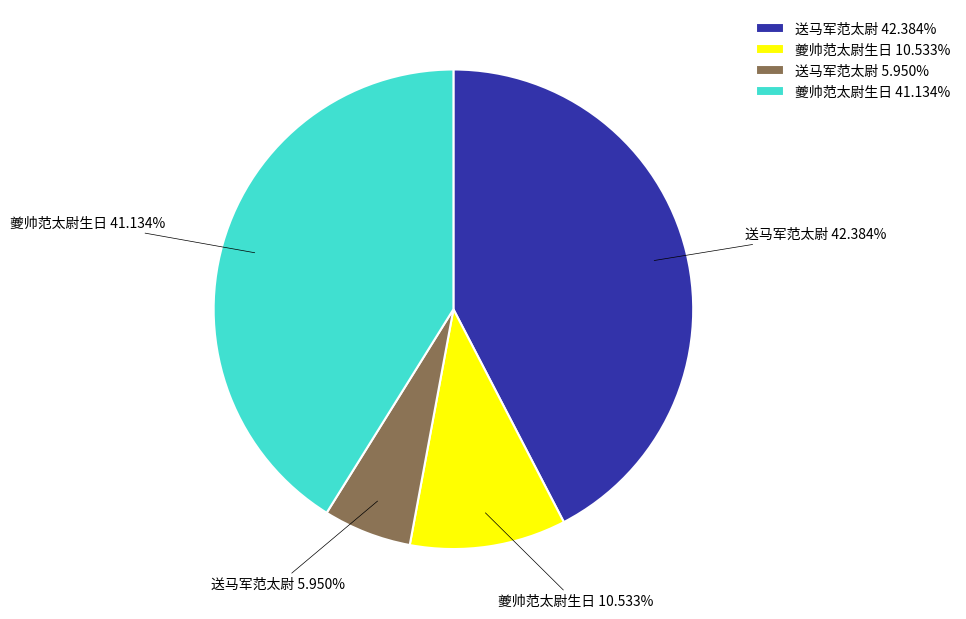

How many slices are in this pie chart?

4